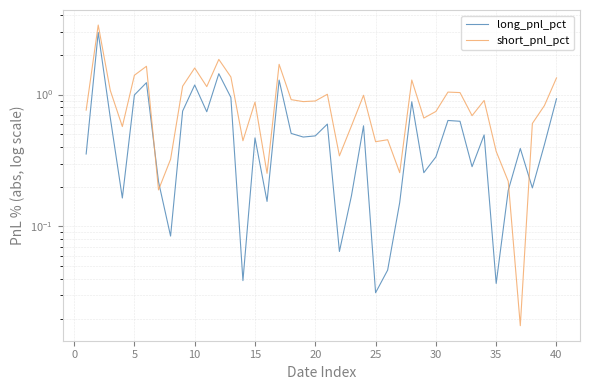

Is this an area chart (filled region under the line)?

No